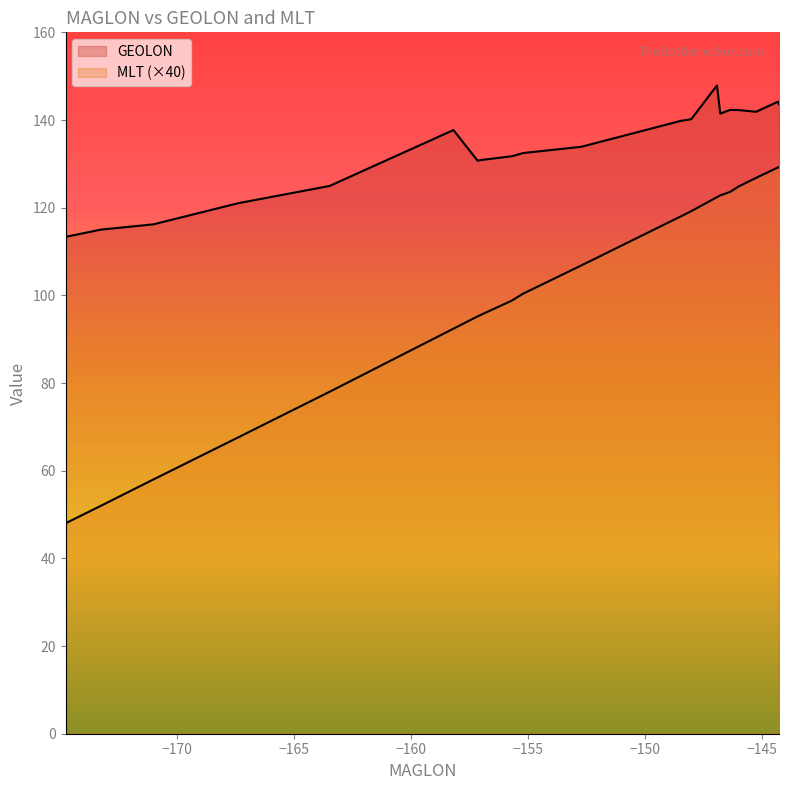

Which series has the widest spread of values?

MLT